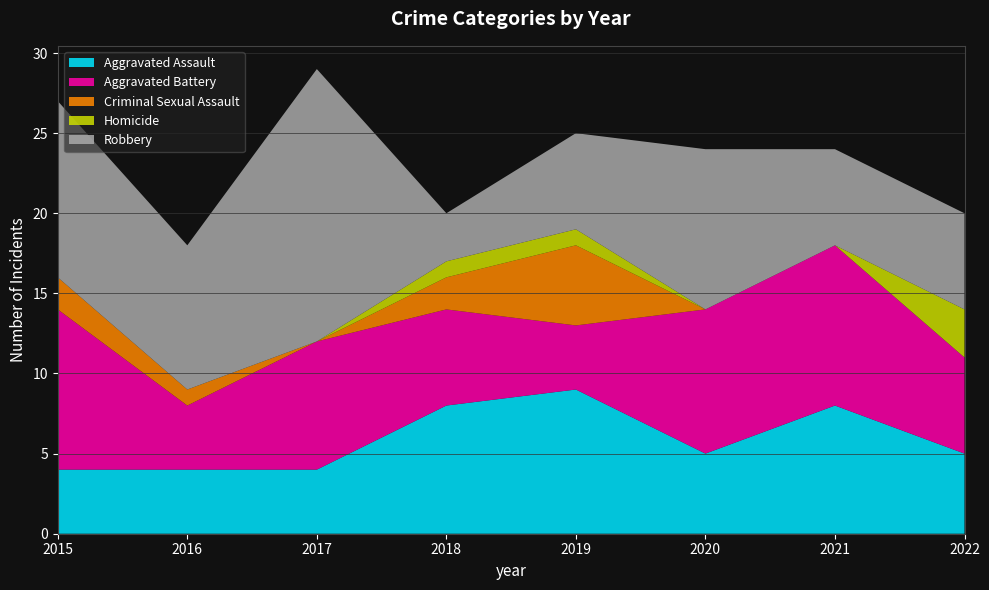

Reading left to right, extract all data points from this chart.

Aggravated Assault: 2015=4	2016=4	2017=4	2018=8	2019=9	2020=5	2021=8	2022=5
Aggravated Battery: 2015=10	2016=4	2017=8	2018=6	2019=4	2020=9	2021=10	2022=6
Criminal Sexual Assault: 2015=2	2016=1	2017=0	2018=2	2019=5	2020=0	2021=0	2022=0
Homicide: 2015=0	2016=0	2017=0	2018=1	2019=1	2020=0	2021=0	2022=3
Robbery: 2015=11	2016=9	2017=17	2018=3	2019=6	2020=10	2021=6	2022=6